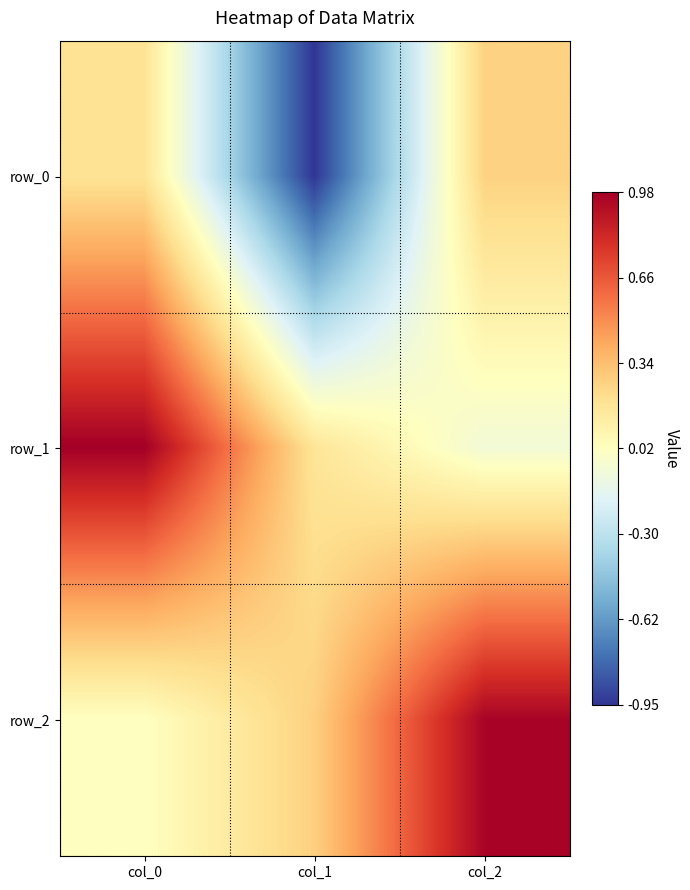

Where does the row_0 series first go above 0?

col_0